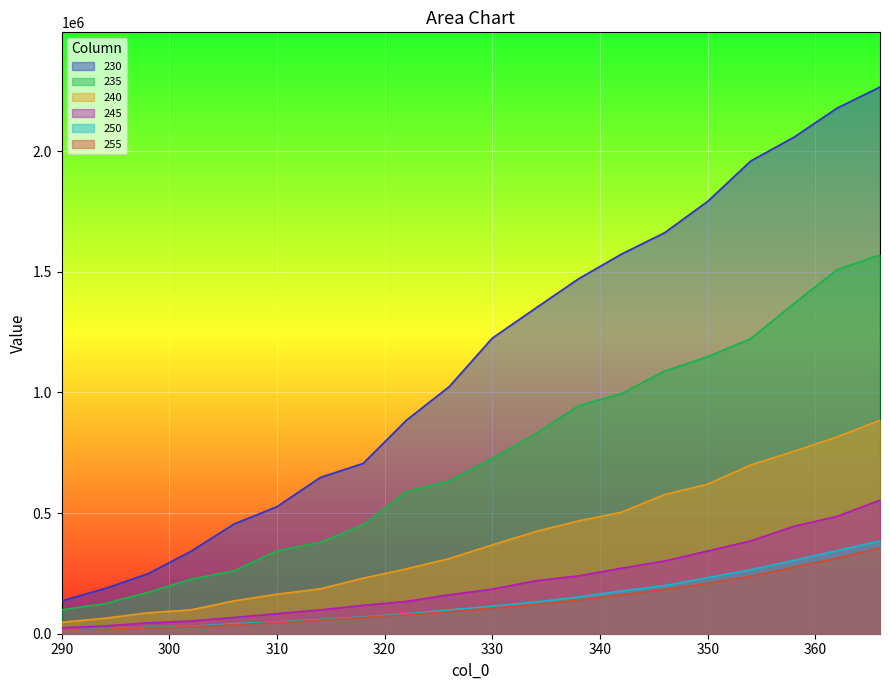

How many lines are shown in the chart?

6